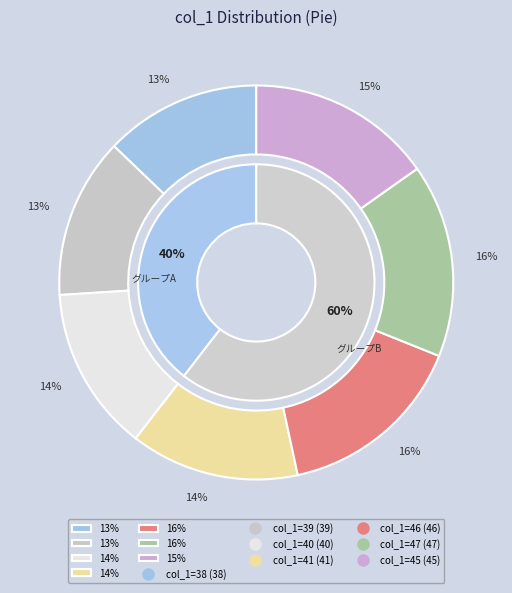

Does 46 represent more than half of the total?

No